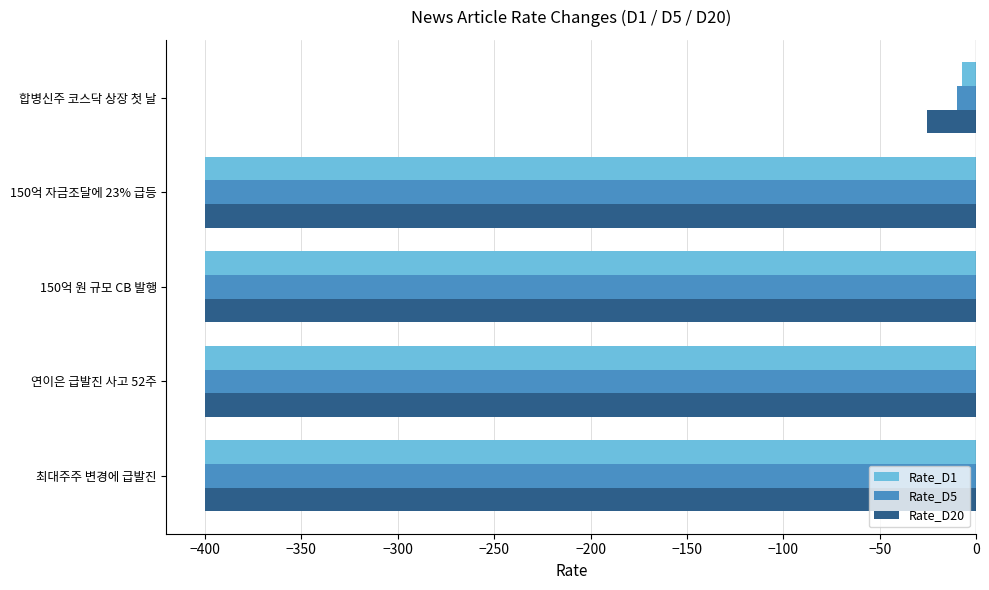

What is the highest value of the Rate_D20 series?

-25.3